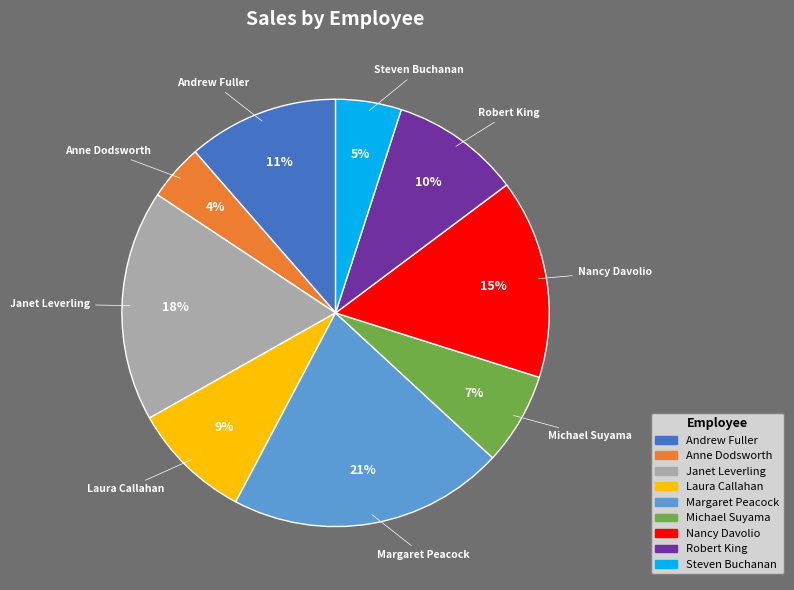

To the nearest percent, what is the average slice percentage?

11%